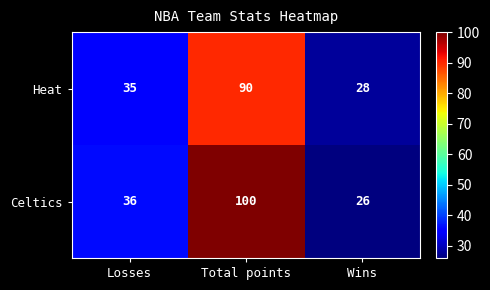

Count the number of categories in the chart.

3